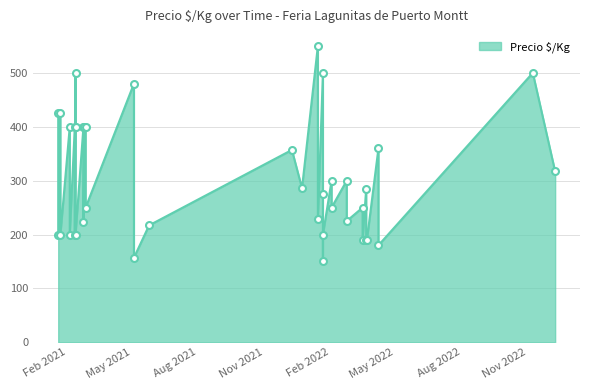

What is the value of the 19th point from the left?

500